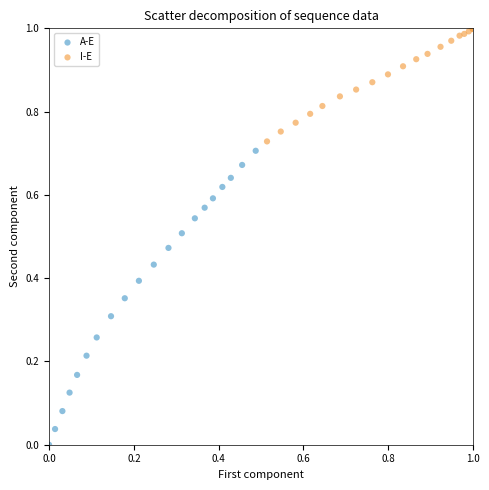

Which series contains the lowest Y value?

A-E